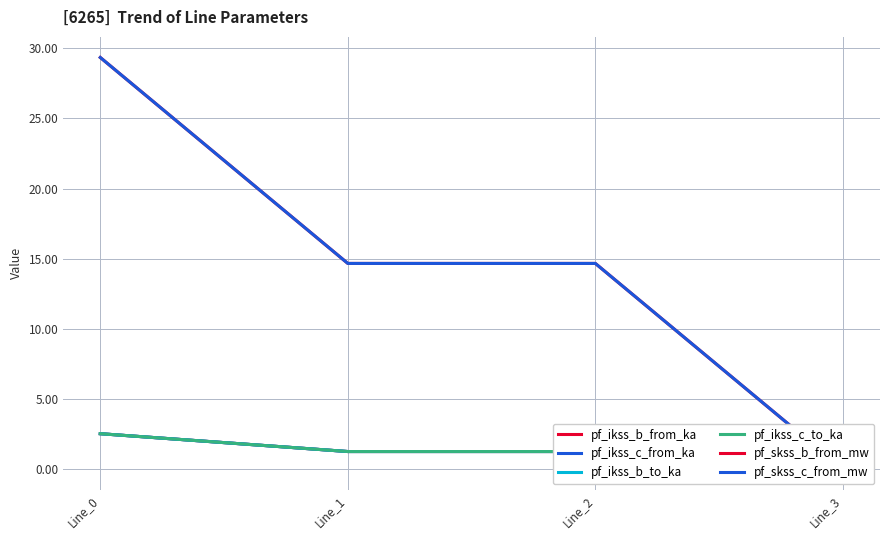

What are all the series names shown in the legend?

pf_ikss_b_from_ka, pf_ikss_c_from_ka, pf_ikss_b_to_ka, pf_ikss_c_to_ka, pf_skss_b_from_mw, pf_skss_c_from_mw